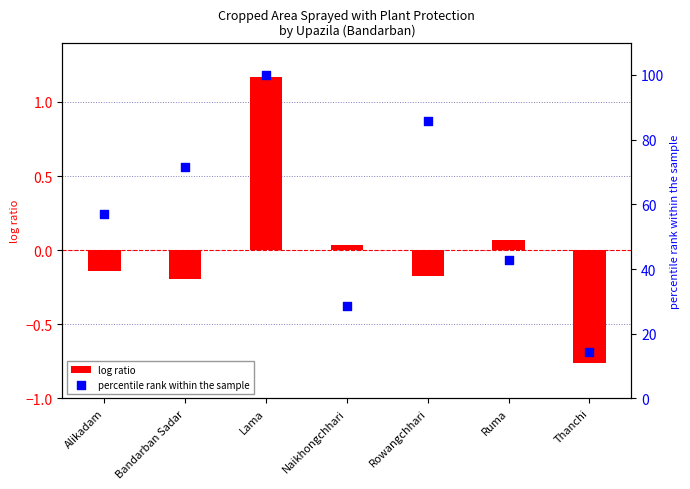

Which series has the largest Y range (max minus min)?

percentile rank within the sample